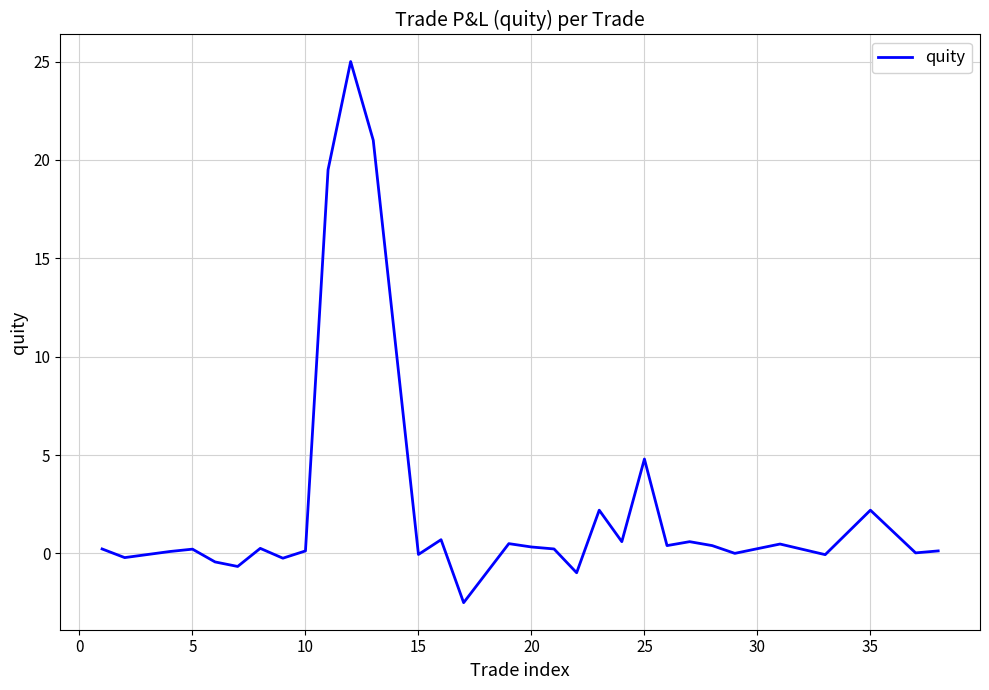

What is the minimum value shown in the chart?

-2.5